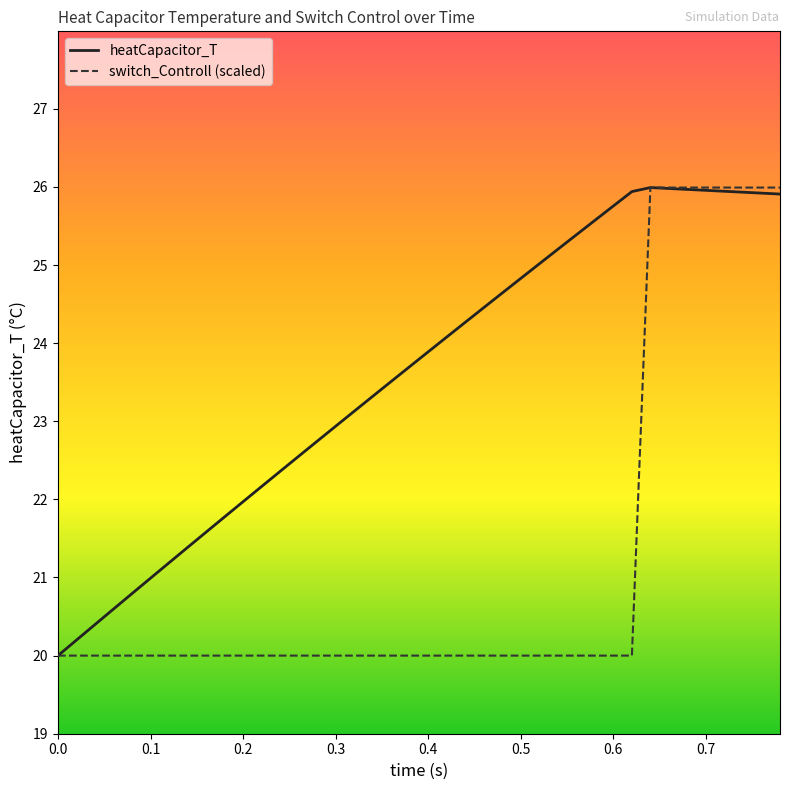

What is the maximum value for switch_Controll (scaled)?

26.0